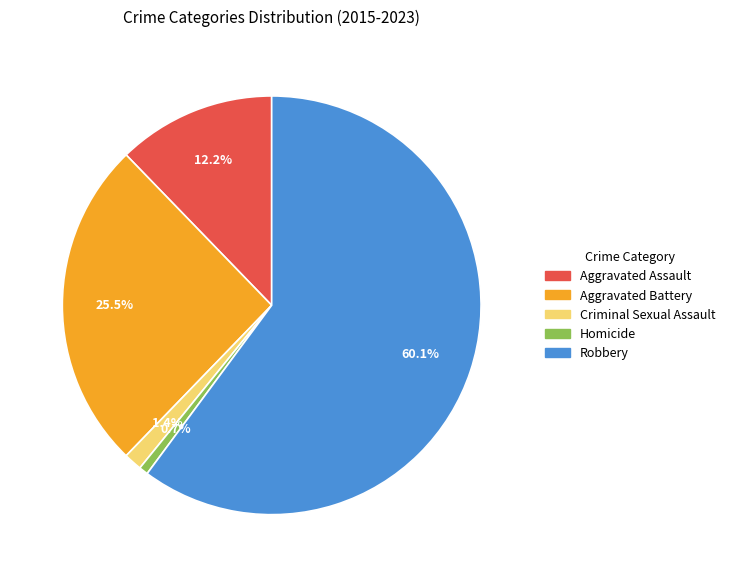

What portion of the pie excludes Aggravated Battery?

74.5%